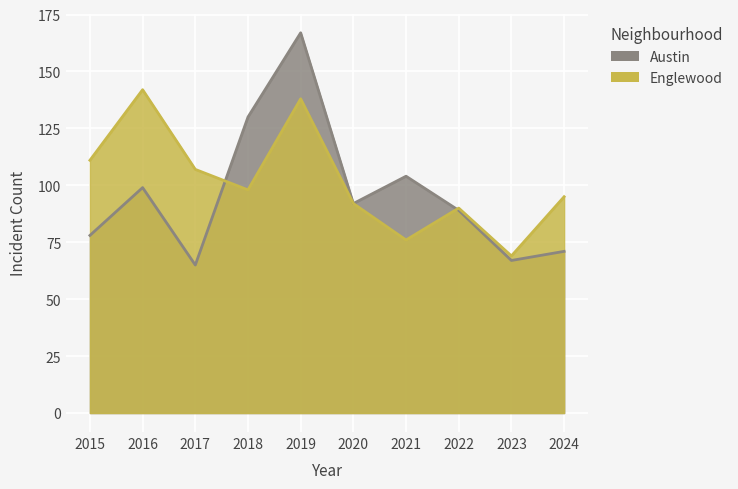

At which category does the chart reach its minimum across all series?

2017